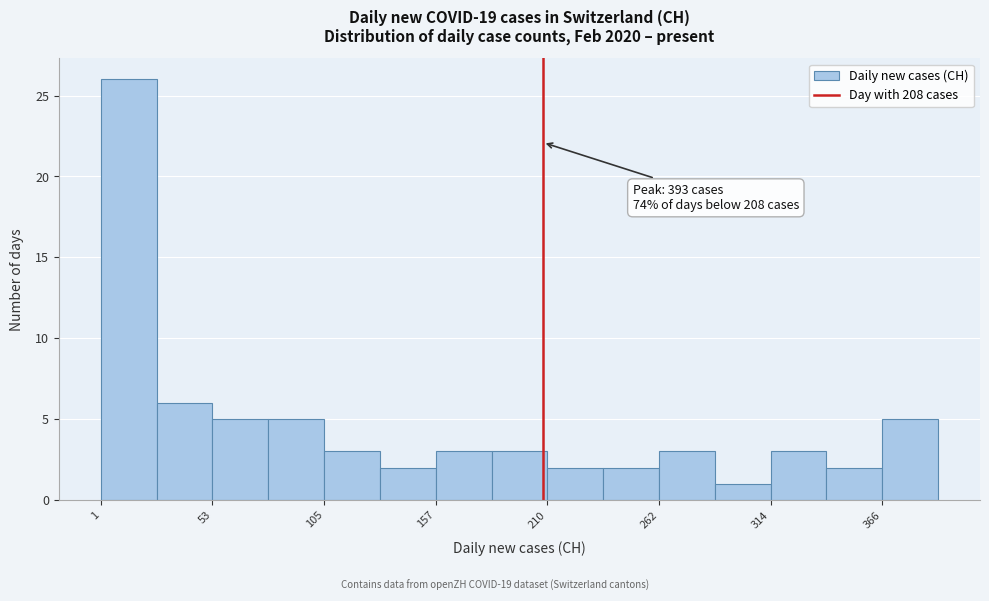

Read against the x-axis, roughly where is the centre of the tallest bar?

10